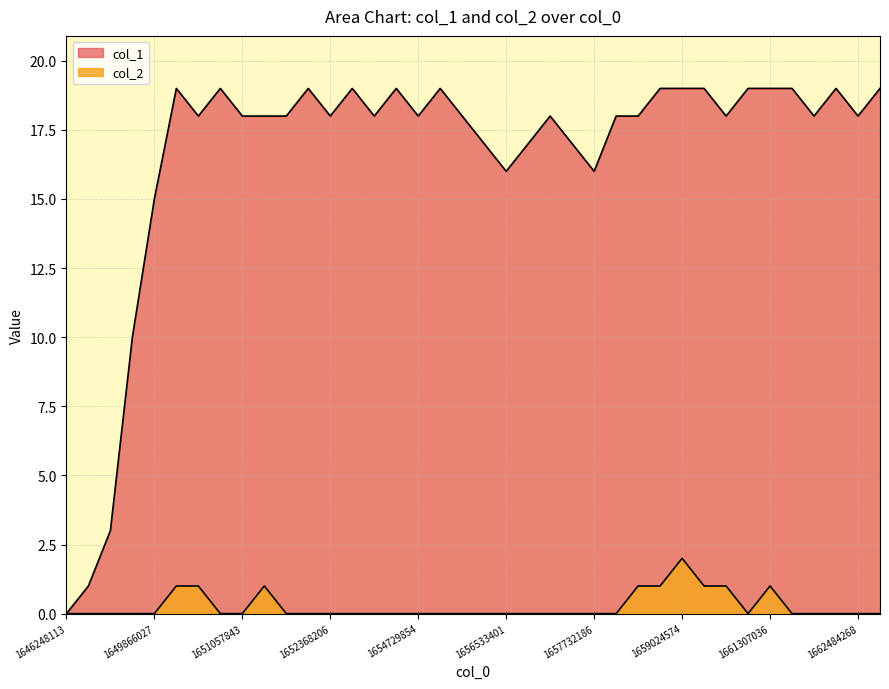

What is the total value across all series at 1661307036?

20